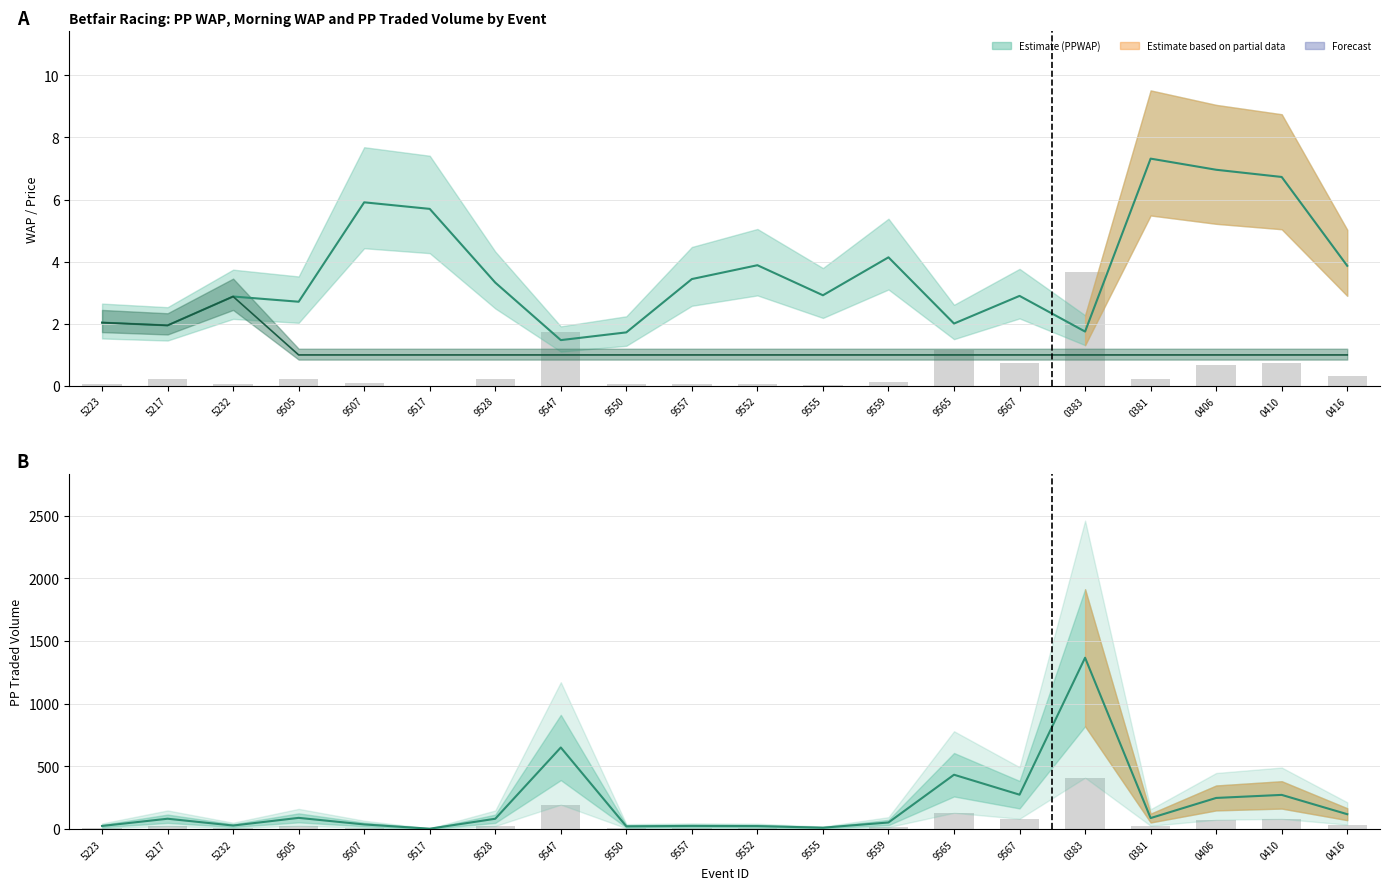

Reading left to right, what are all the values shown in this chart?

PPWAP: 2.0	2.0	2.9	2.7	5.9	5.7	3.3	1.5	1.7	3.4	3.9	2.9	4.1	2.0	2.9	1.8	7.3	7.0	6.7	3.9
MorningWAP: 2.0	2.0	2.9	1.0	1.0	1.0	1.0	1.0	1.0	1.0	1.0	1.0	1.0	1.0	1.0	1.0	1.0	1.0	1.0	1.0
PPTRADEDVOL (scaled): 0.1	0.2	0.1	0.2	0.1	0.0	0.2	1.7	0.1	0.1	0.1	0.0	0.1	1.2	0.7	3.7	0.2	0.7	0.7	0.3
PPTRADEDVOL: 25.0	82.6	28.3	89.5	37.1	3.1	82.4	650.7	22.0	25.4	24.0	11.2	52.7	433.4	274.4	1366.3	87.9	248.4	272.7	118.8
Vol baseline (scaled): 7.5	24.8	8.5	26.9	11.1	0.9	24.7	195.2	6.6	7.6	7.2	3.4	15.8	130.0	82.3	409.9	26.4	74.5	81.8	35.6